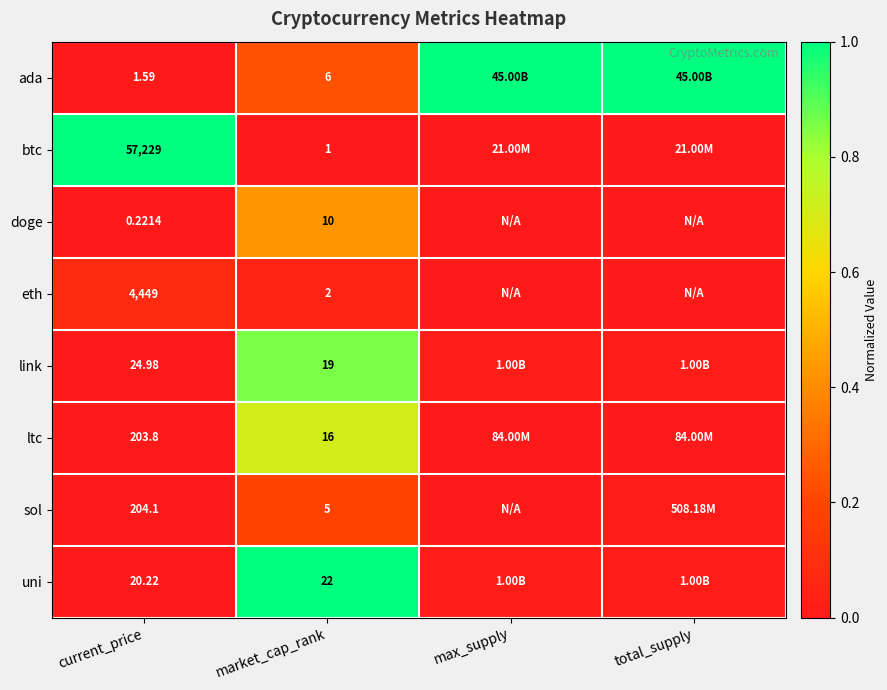

Between current_price and market_cap_rank, which is larger?

market_cap_rank